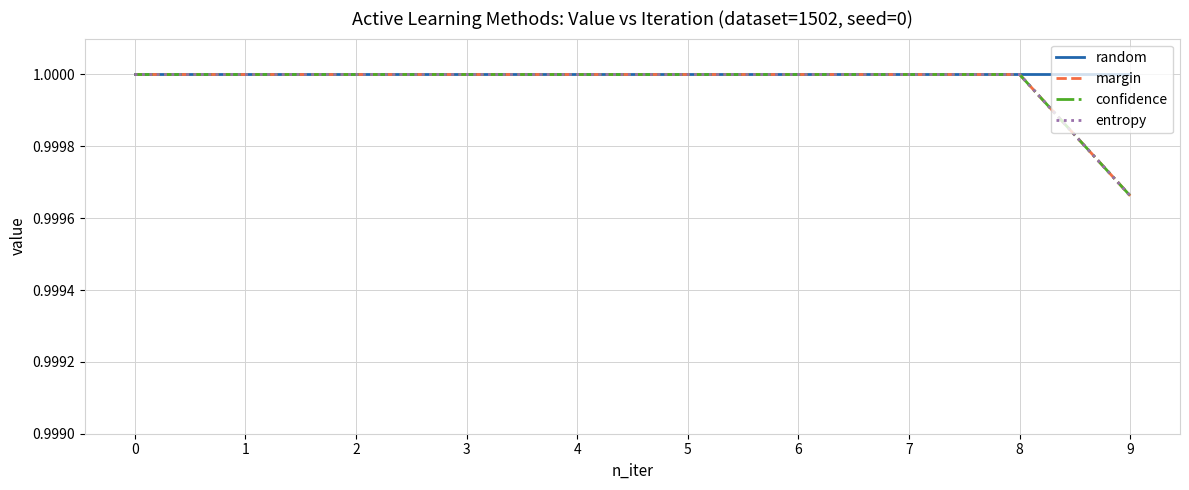

Reading left to right, transcribe all the data shown in this chart.

random: 1.0	1.0	1.0	1.0	1.0	1.0	1.0	1.0	1.0	1.0
margin: 1.0	1.0	1.0	1.0	1.0	1.0	1.0	1.0	1.0	1.0
confidence: 1.0	1.0	1.0	1.0	1.0	1.0	1.0	1.0	1.0	1.0
entropy: 1.0	1.0	1.0	1.0	1.0	1.0	1.0	1.0	1.0	1.0